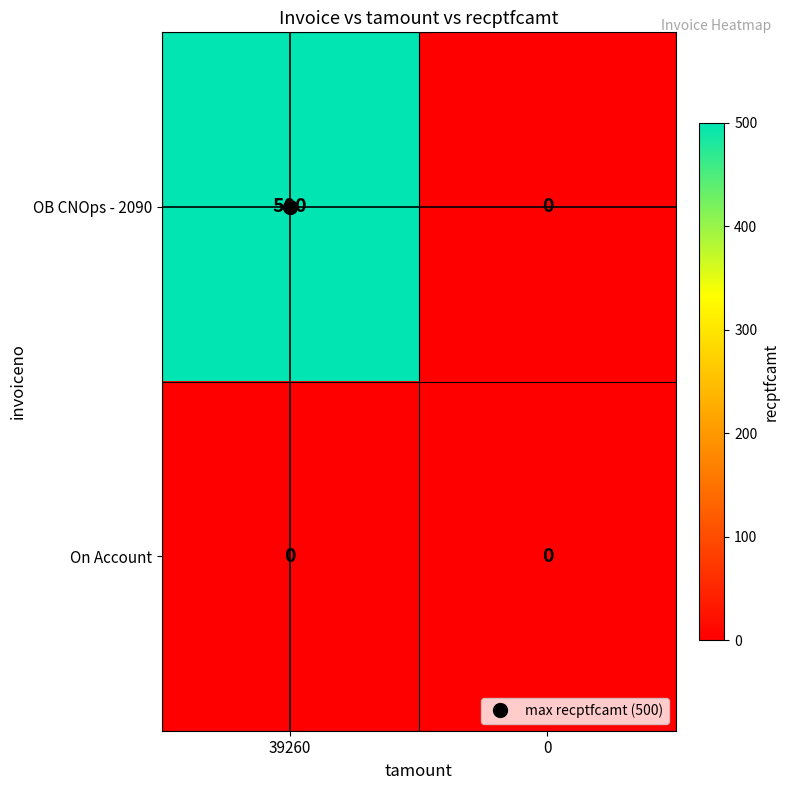

The On Account series shows 0 at 0. True or false?

True